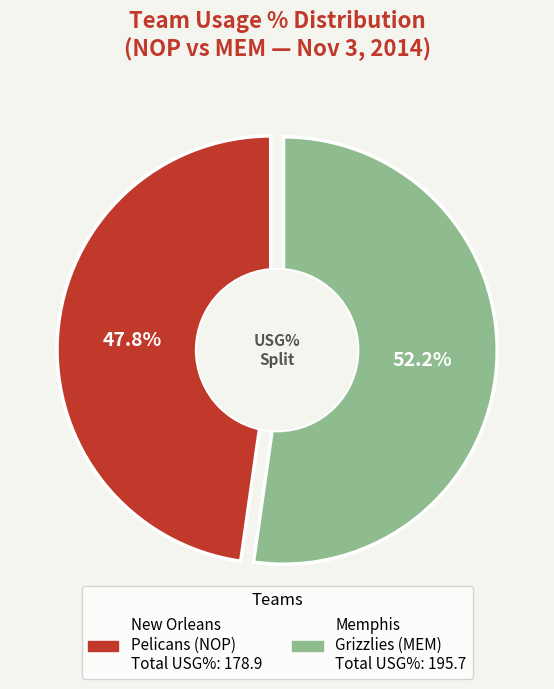

Does 2 represent more than half of the total?

No